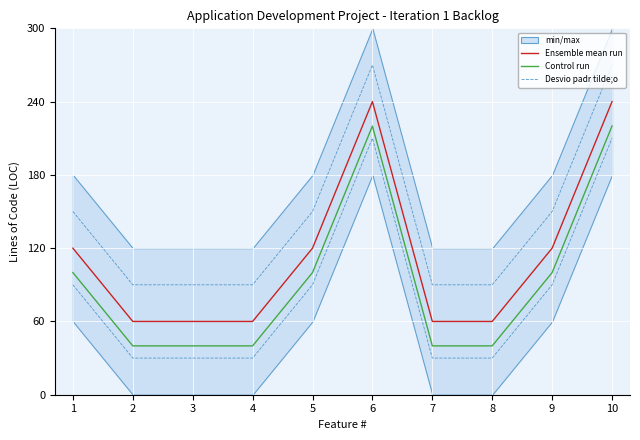

At which label does Control run first exceed 100?

6